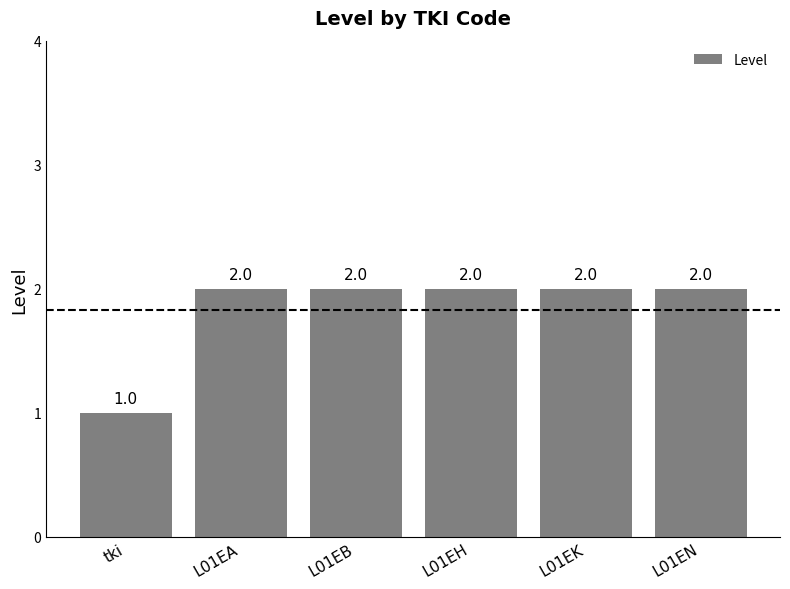

Does the chart contain any negative values?

No